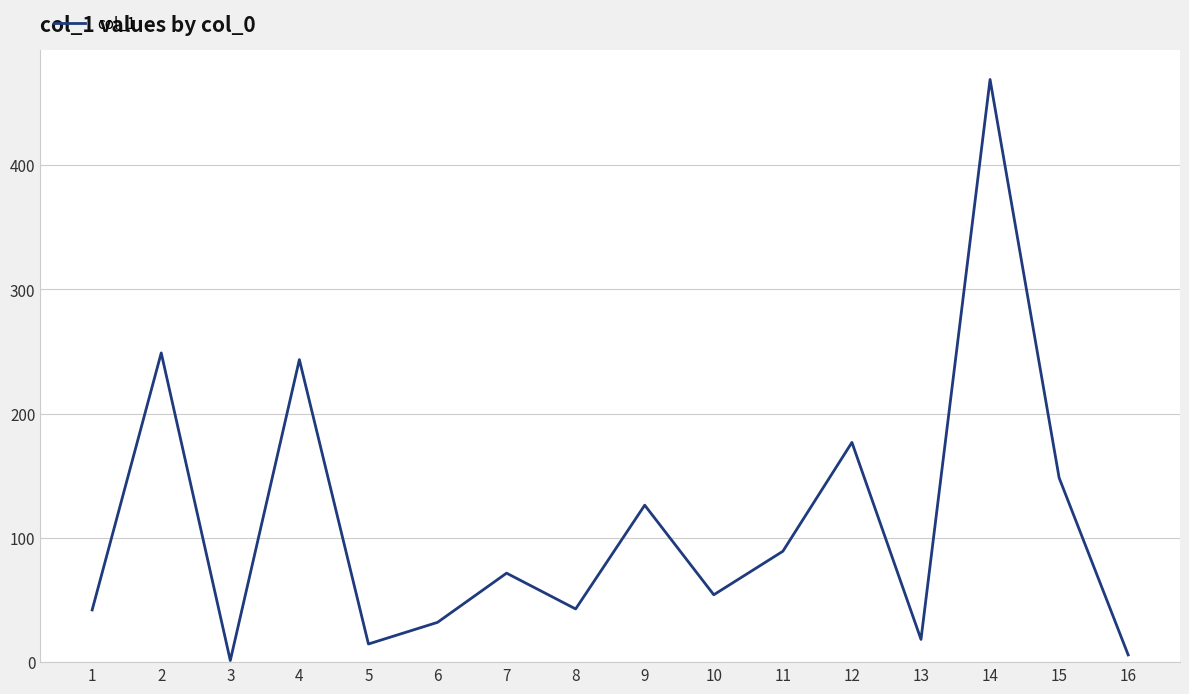

What is the change in value from 4 to 8?

-200.6